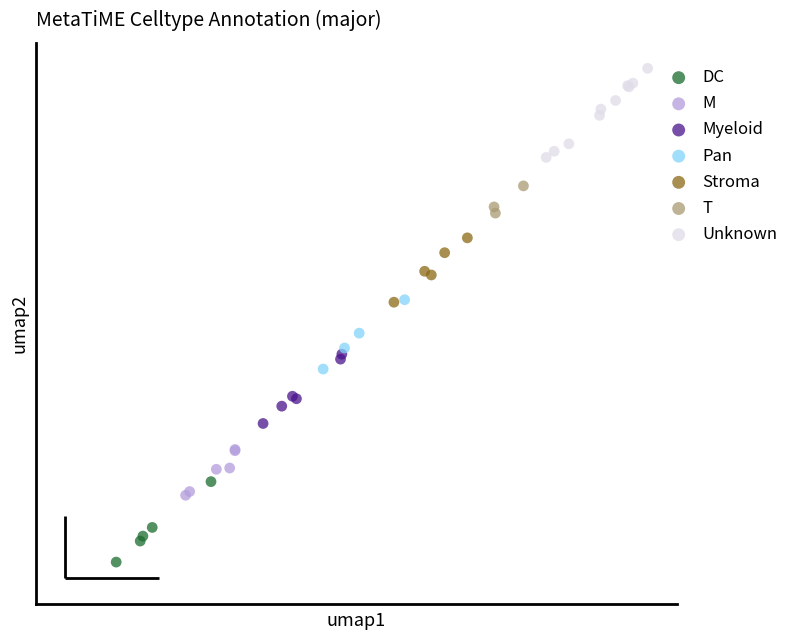

What are all the series names shown in the legend?

DC, M, Myeloid, Pan, Stroma, T, Unknown